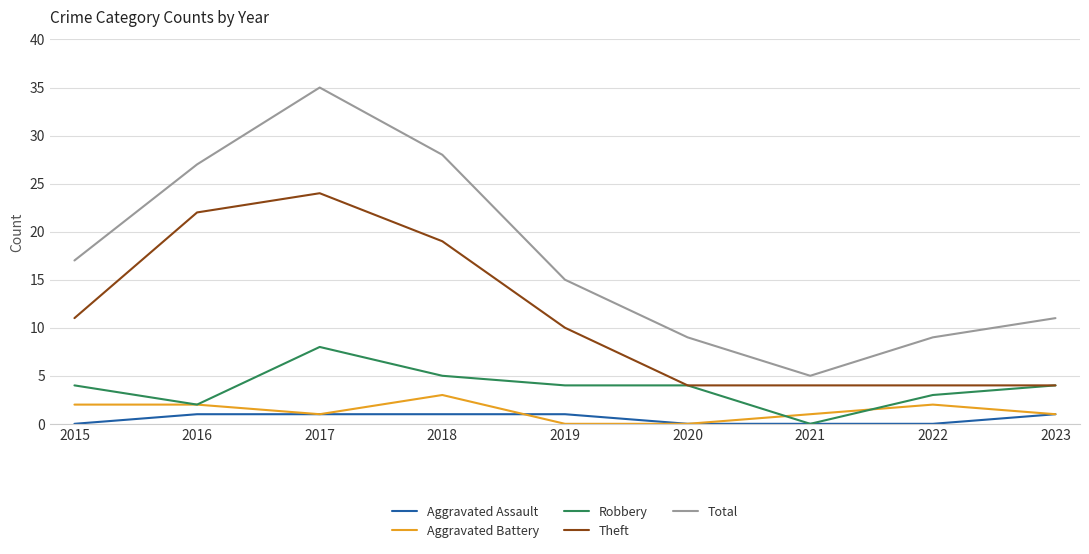

Where is the first local minimum for Aggravated Battery?

2017